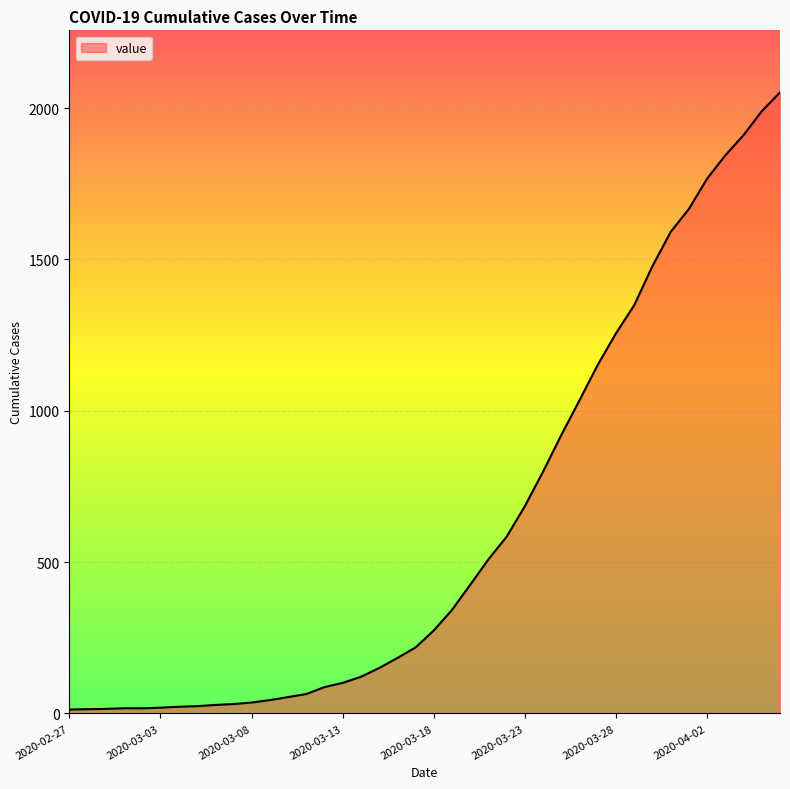

What is the difference between the maximum and minimum values?

2039